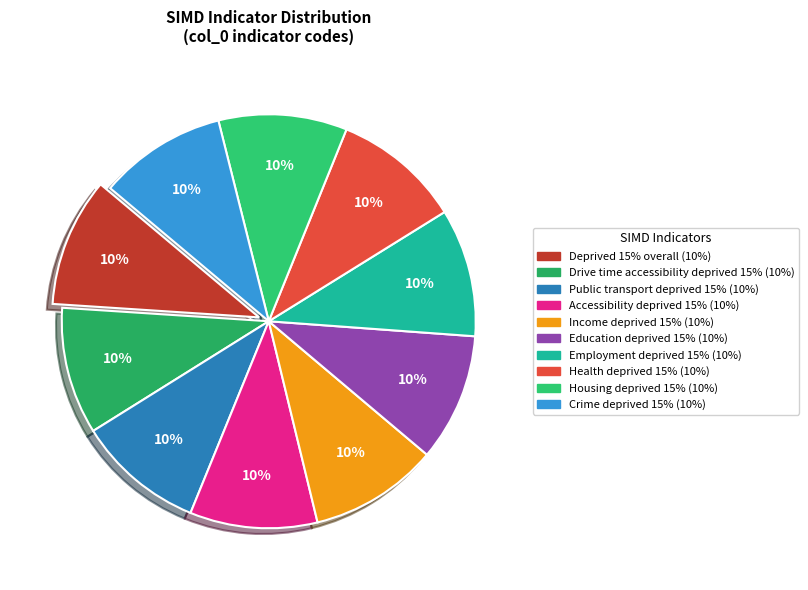

Does Public transport deprived 15% account for over 50% of the chart?

No